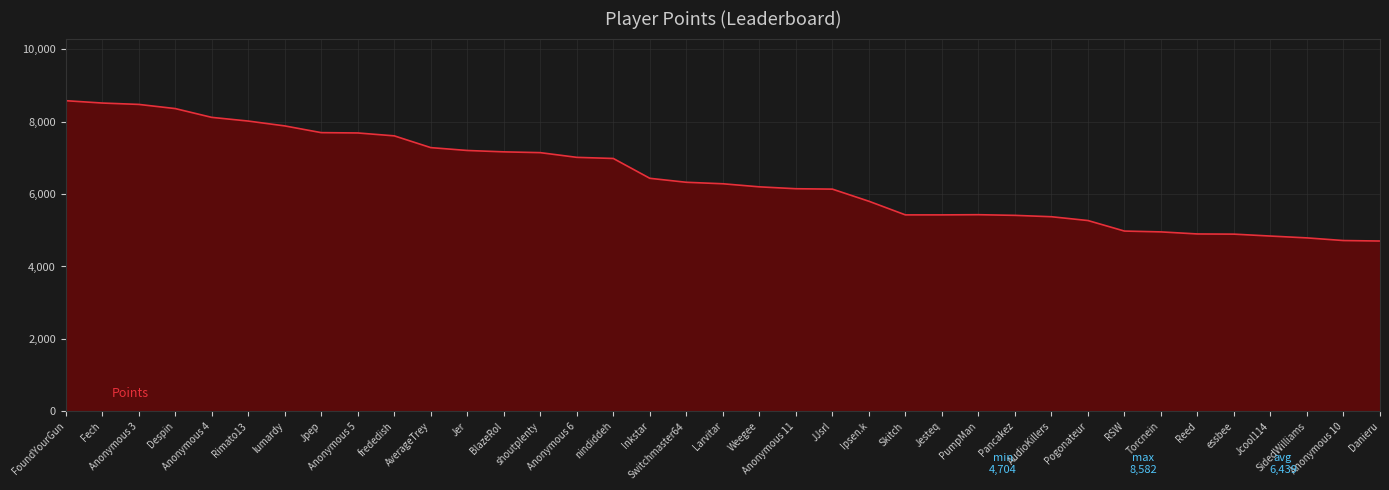

What is the minimum value shown in the chart?

4704